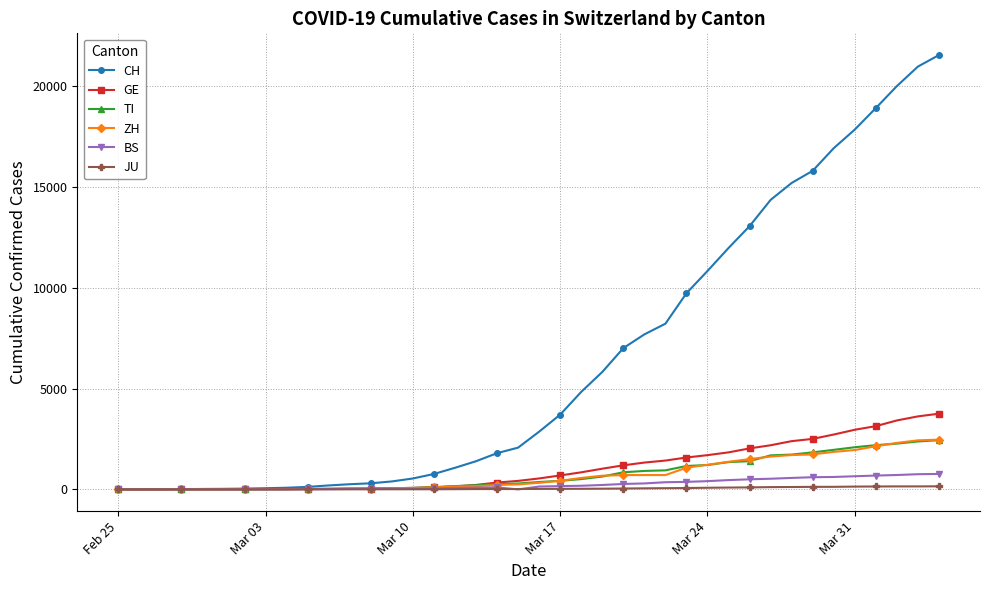

At how many categories does at least one series exceed 16574?

6